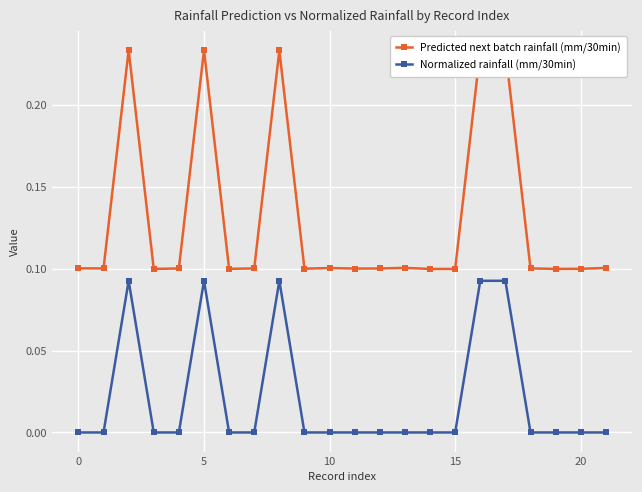

True or false: Normalized rainfall (mm/30min) has more than 2 interior local peaks.

True